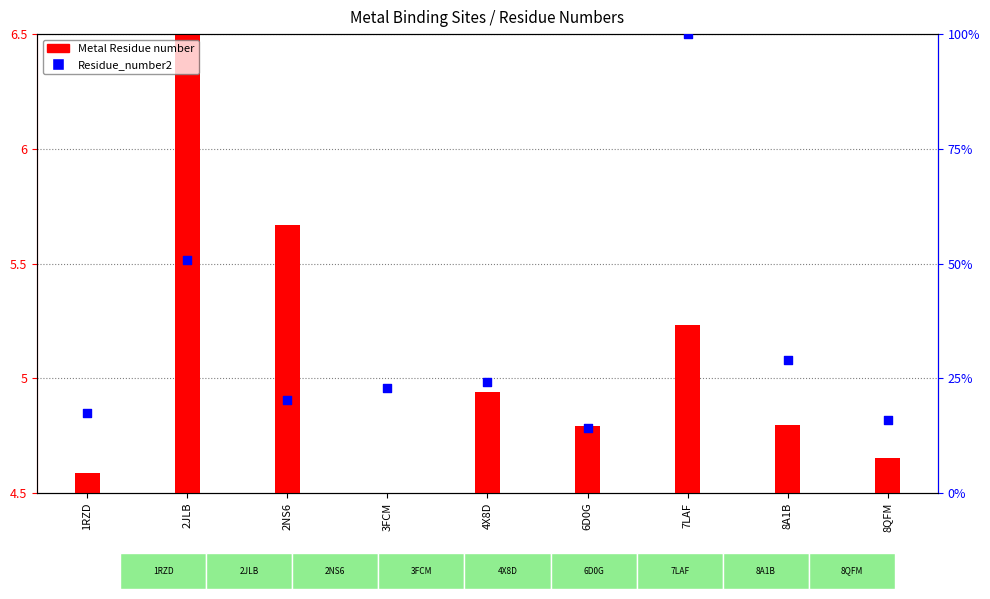

Is the value of Residue_number2 at 7LAF greater than the value of Metal Residue number at 1RZD?

Yes